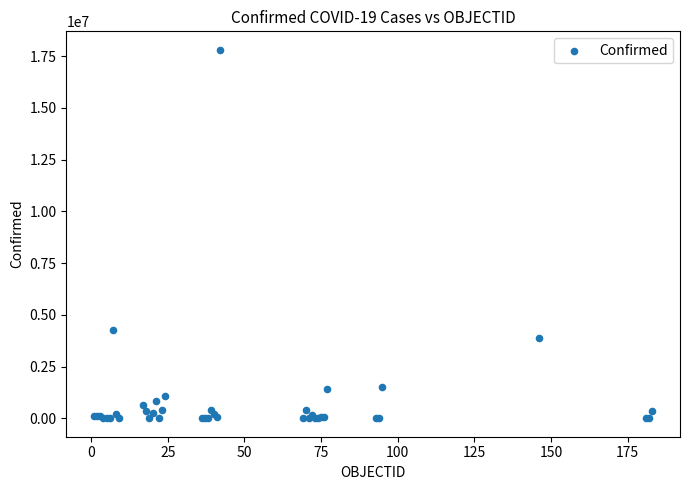

What Y value in the scatter plot is closest to 8900856?

4242763